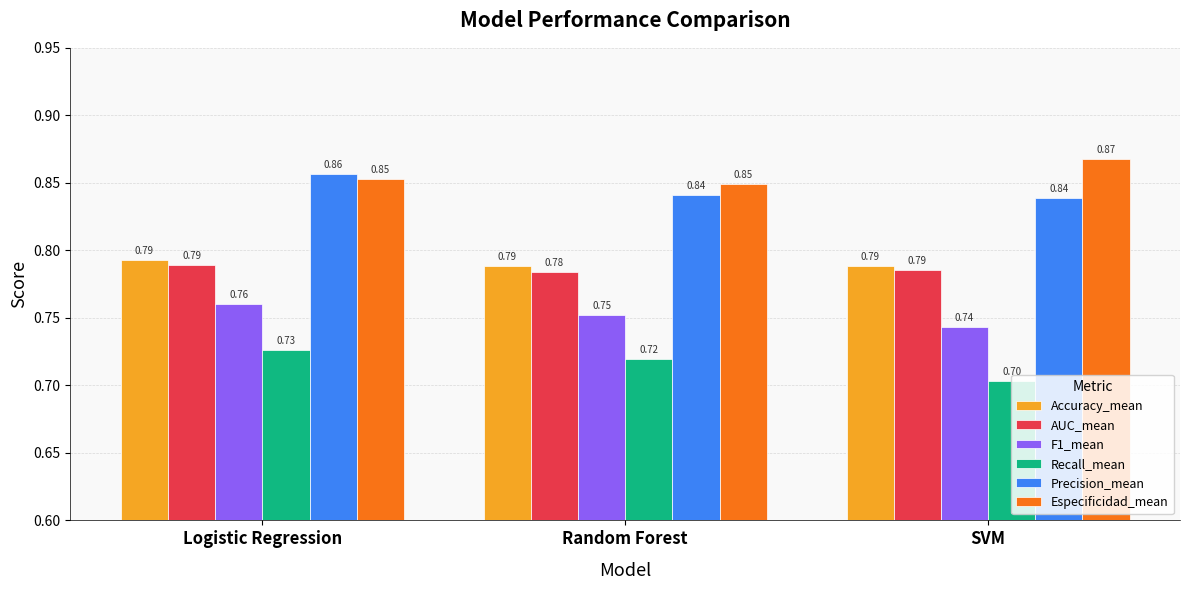

Which series has the largest range (max minus min)?

Recall_mean